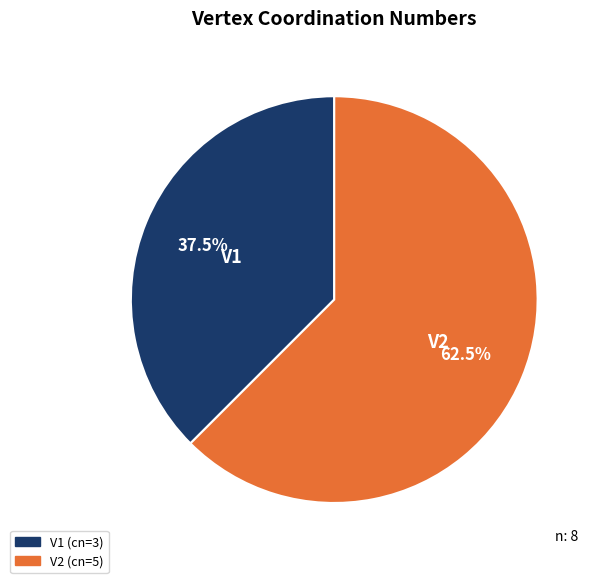

Which category has the biggest portion of the pie?

V2